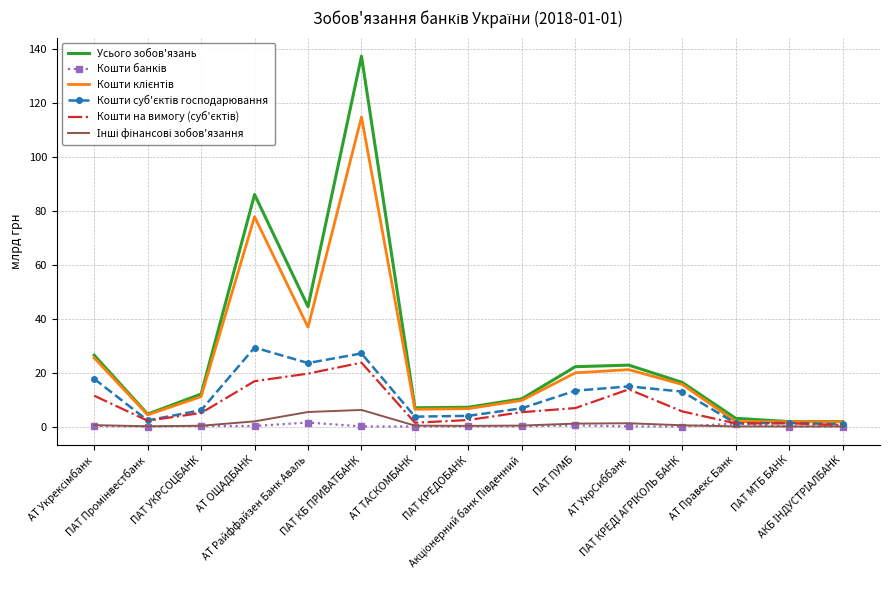

Which series has the widest spread of values?

Усього зобов'язань